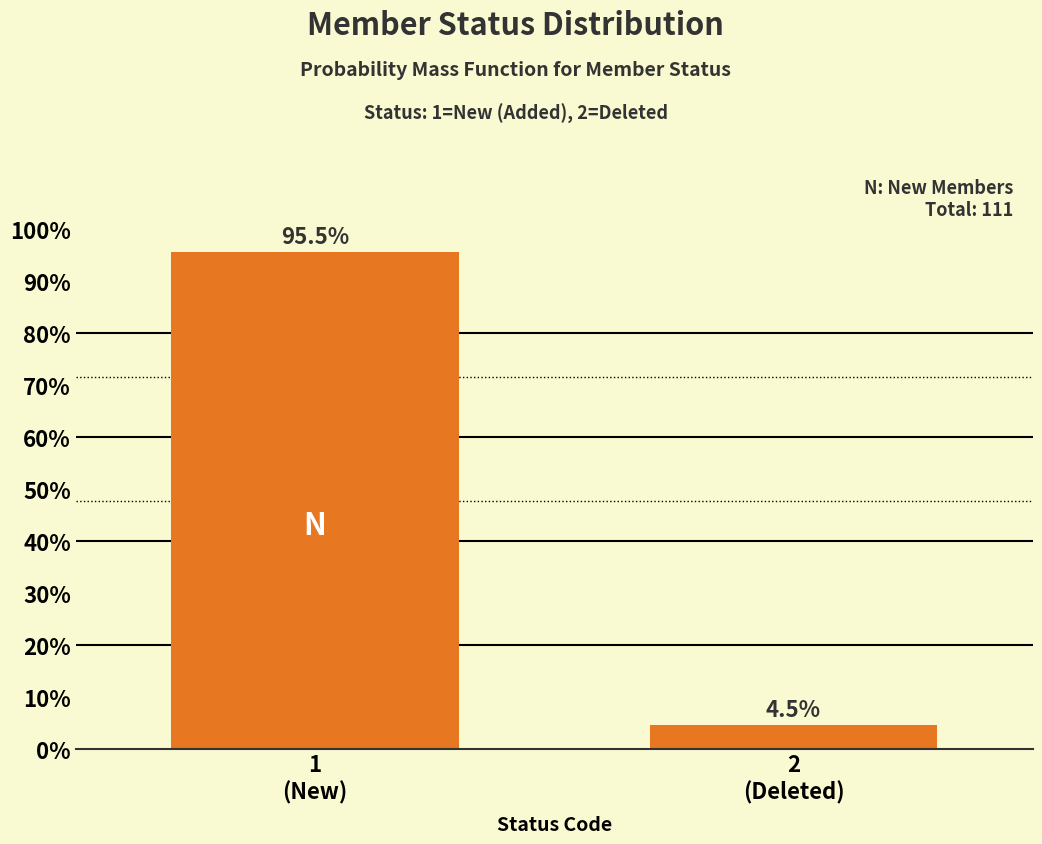

Reading right to left, what are all the values shown in this chart?

4.5	95.5